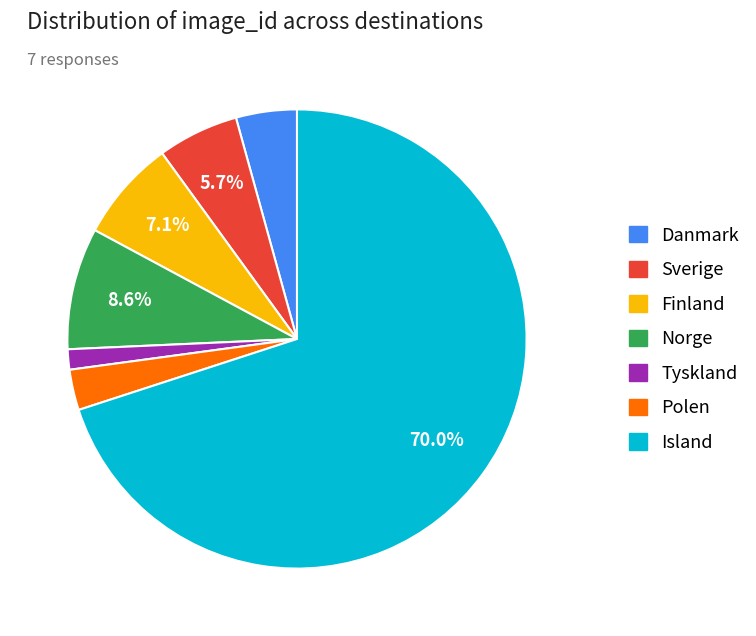

Combined, do Island and Norge account for over 50%?

Yes